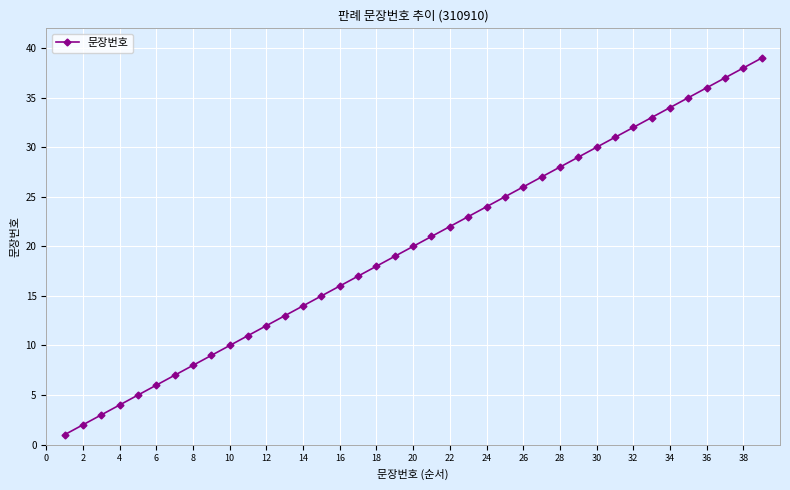

What is the difference between the maximum and minimum values?

38